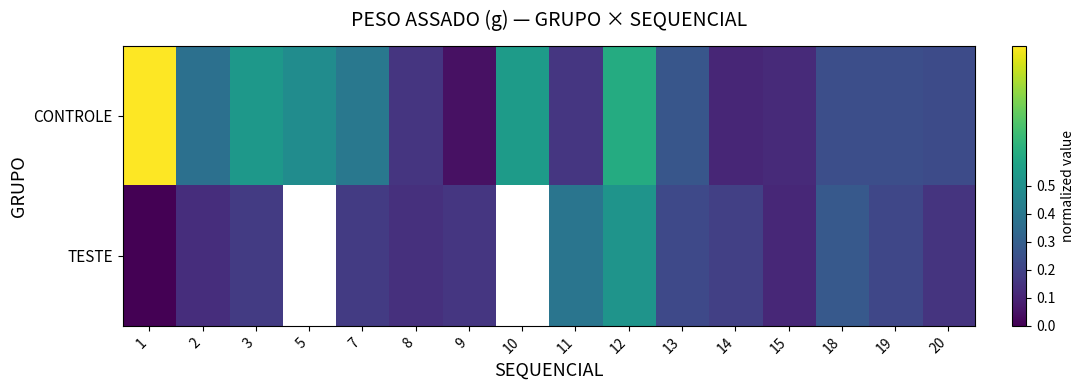

How many data points in TESTE are above 0?

13